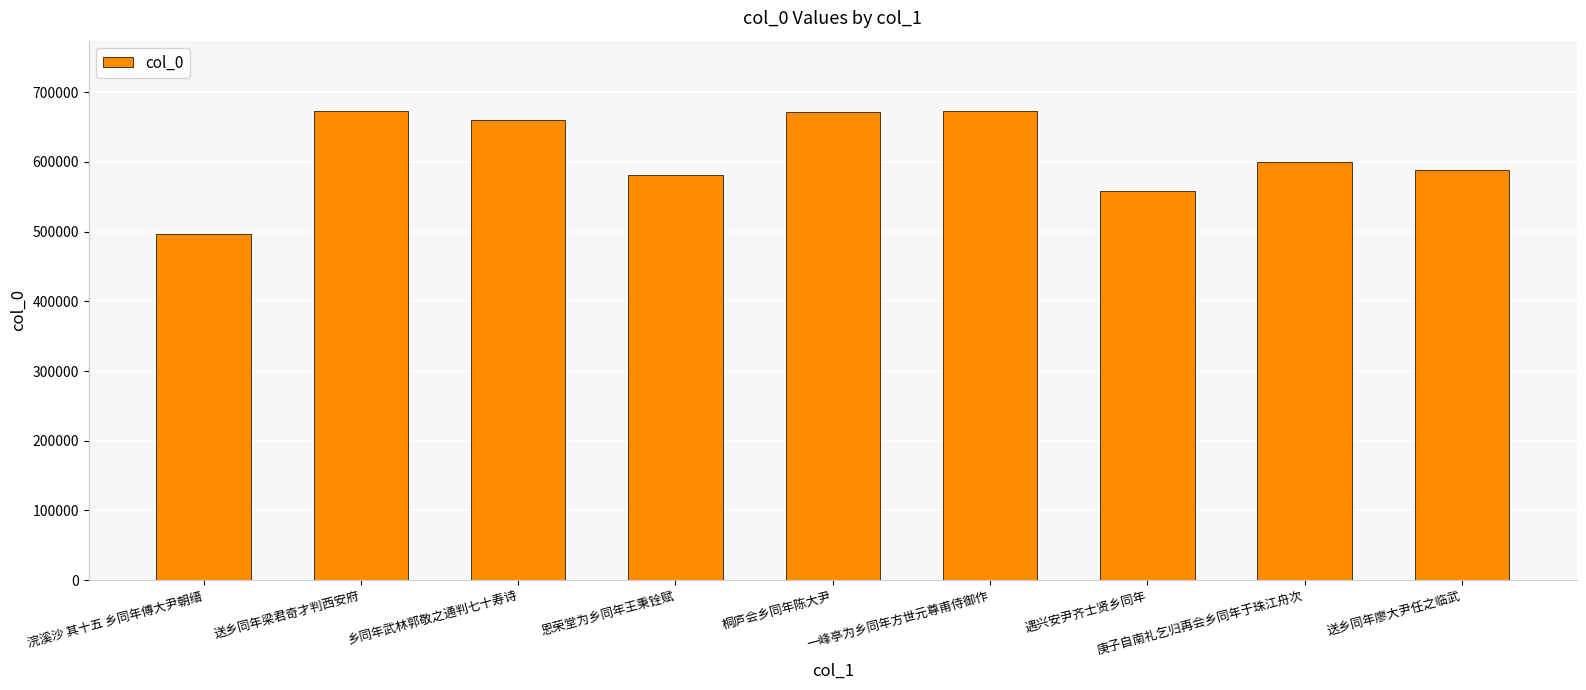

What is the average value?

611606